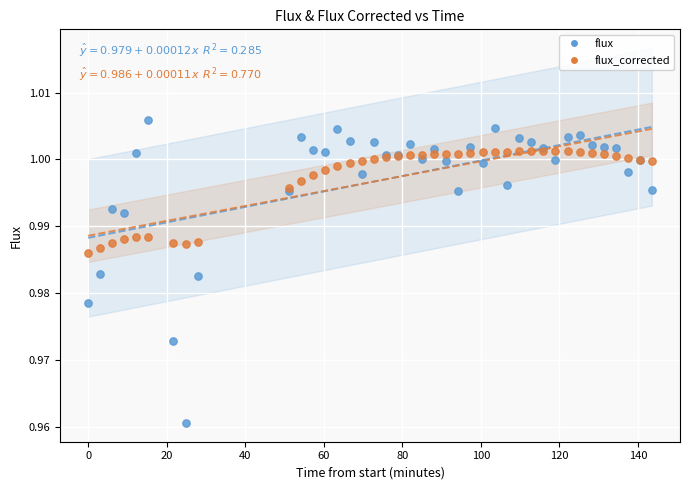

Which series contains the lowest Y value?

flux